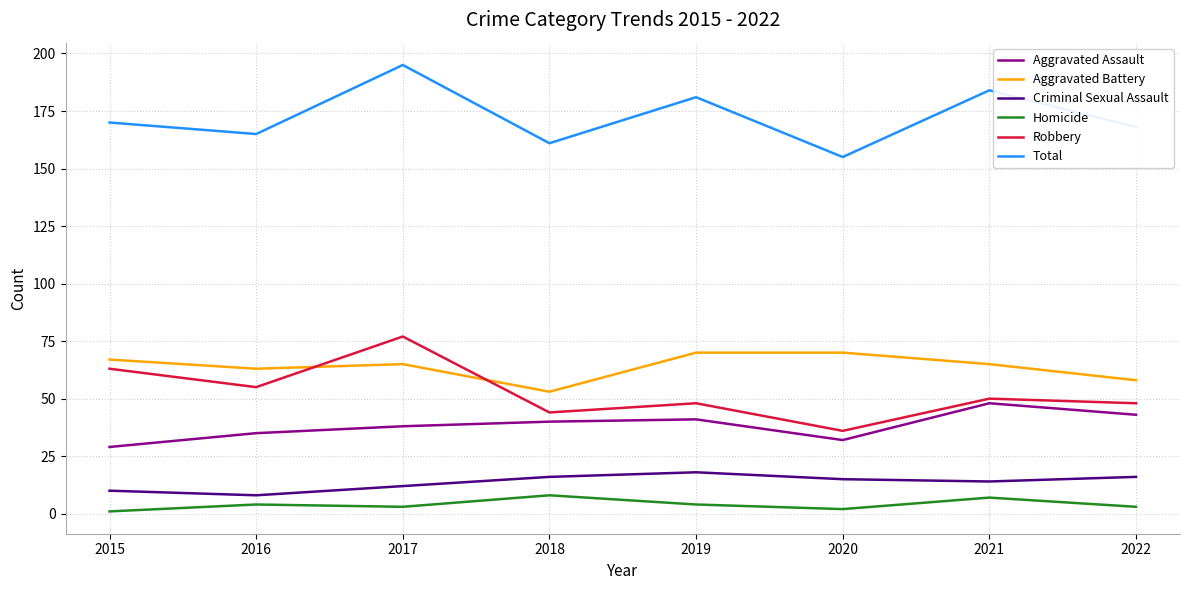

True or false: Robbery and Aggravated Assault cross at least once.

False